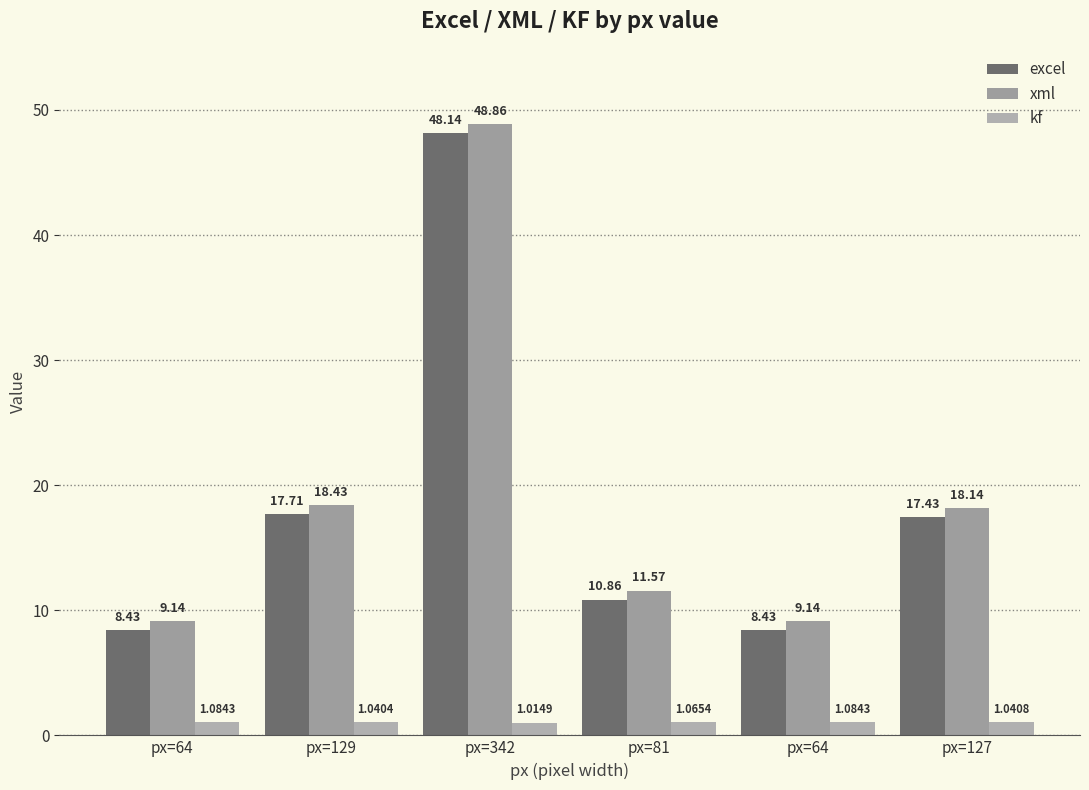

What is the total value across all series at px=64?

18.7